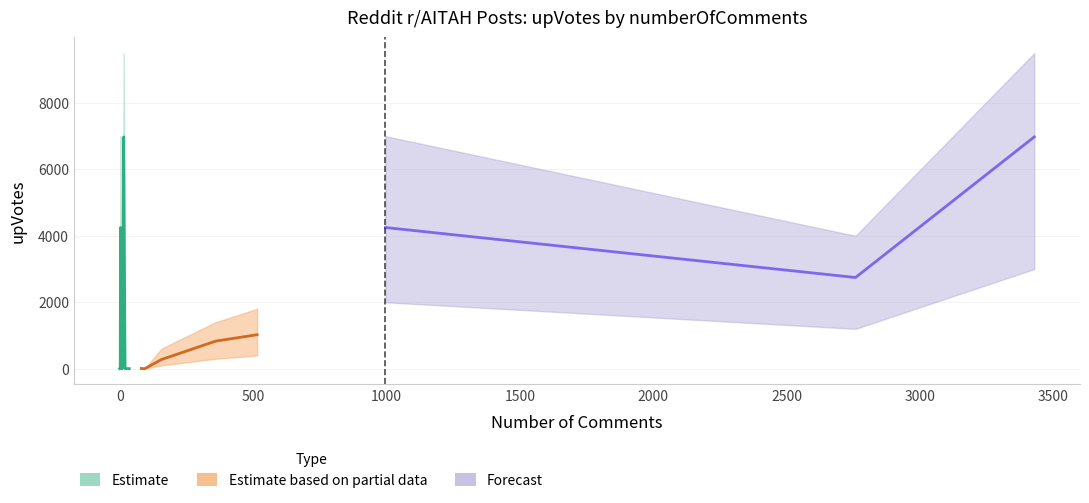

In upVotes, how many points are higher than both neighbors (excluding endpoints)?

7